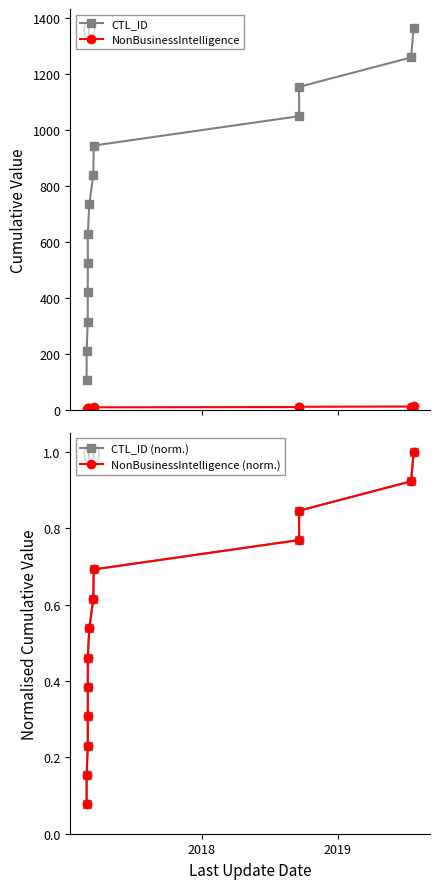

True or false: CTL_ID and NonBusinessIntelligence (norm.) cross at least once.

False